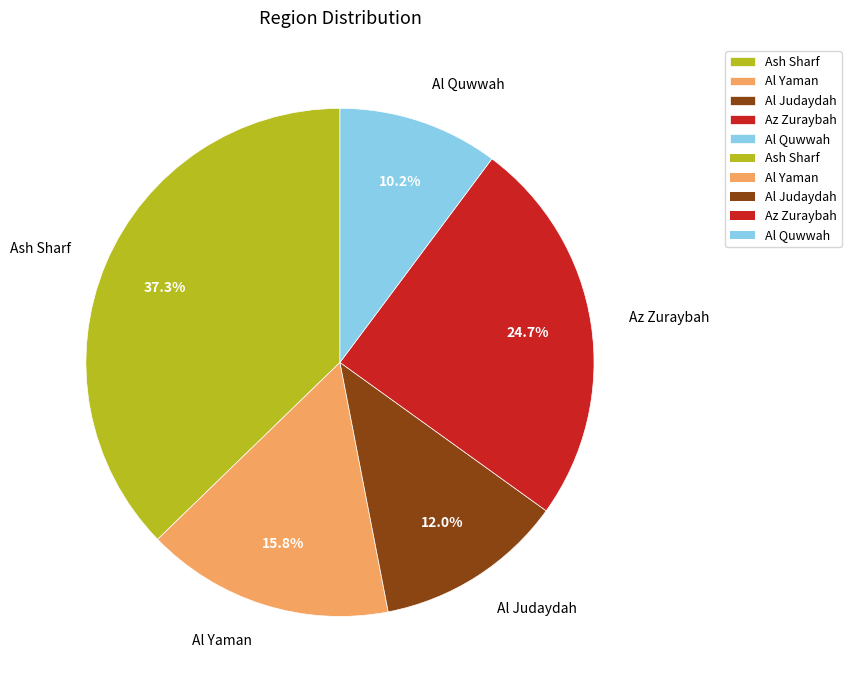

Which slice is the largest?

Ash Sharf